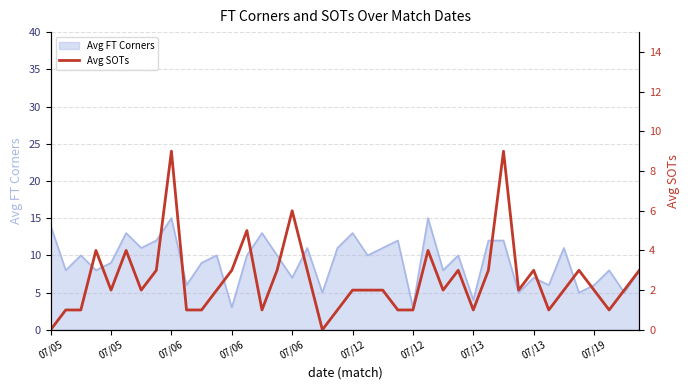

Is it true that the value at 14 is 0?

False